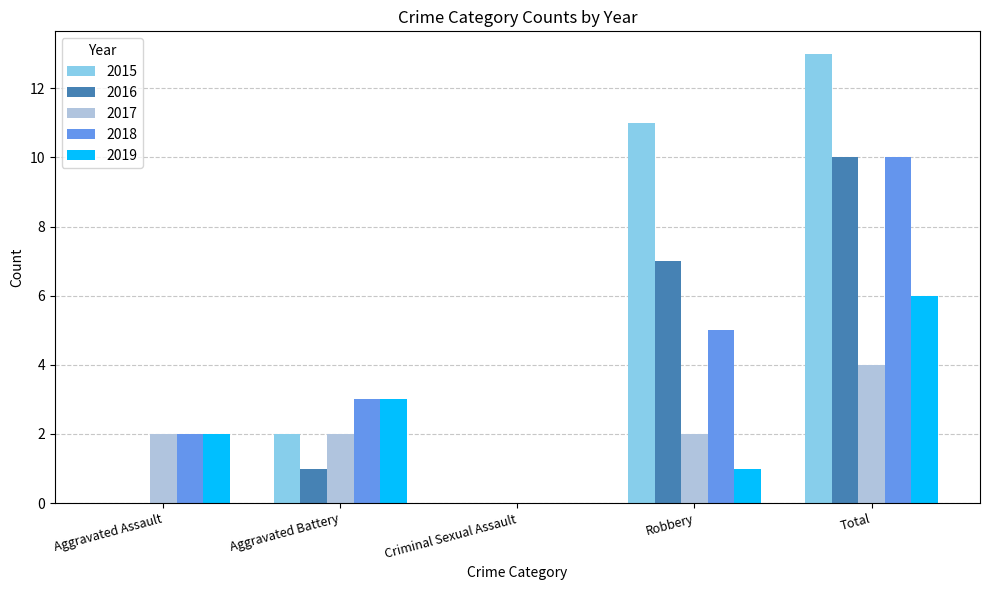

What is the sum of the 2017 values at Aggravated Assault and Total?

6